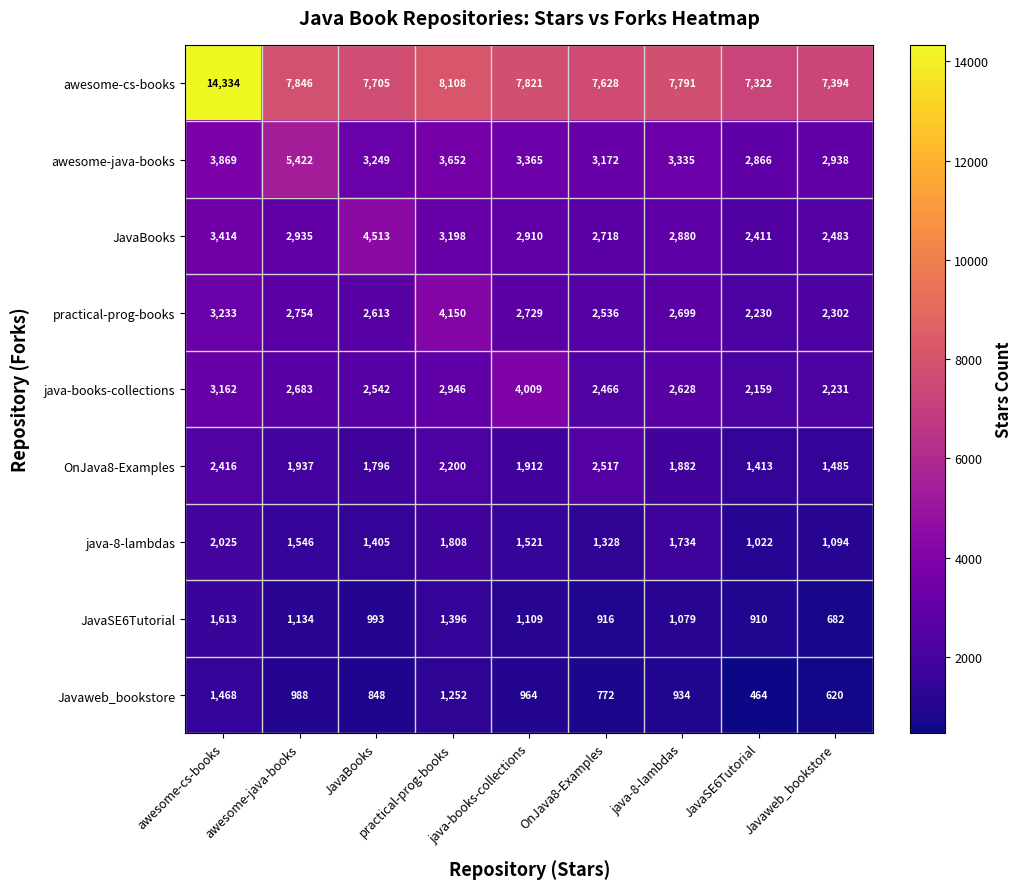

How many data points in java-books-collections are less than 2628?

4